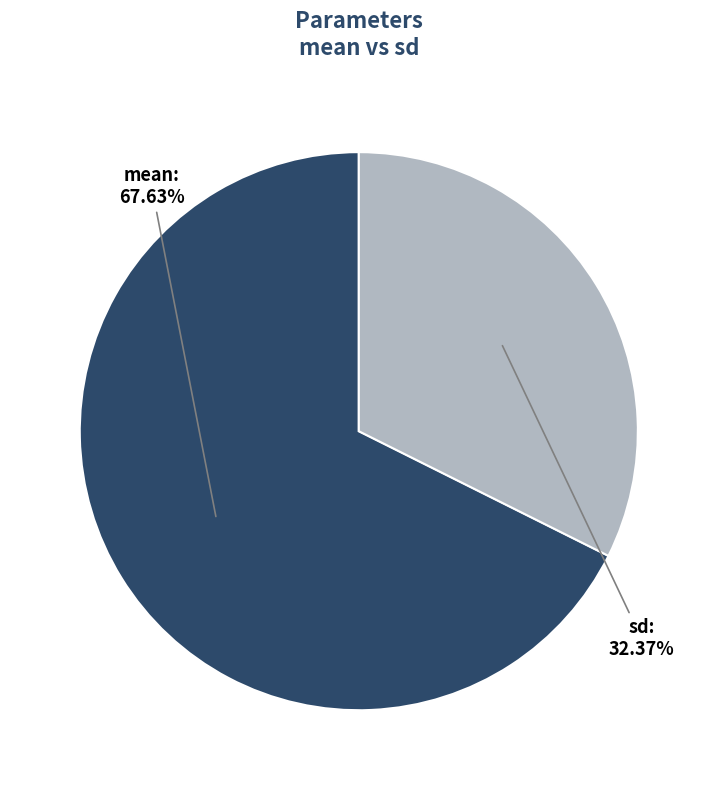

What percentage is the mean slice, to the nearest percent?

68%